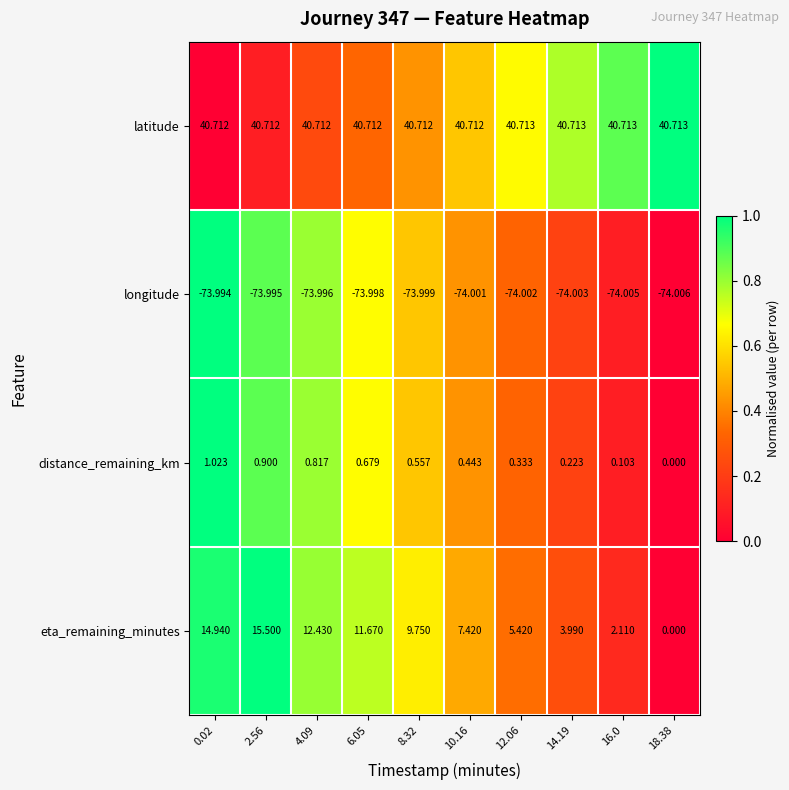

Which series changed the most between 2.56 and 6.05?

eta_remaining_minutes